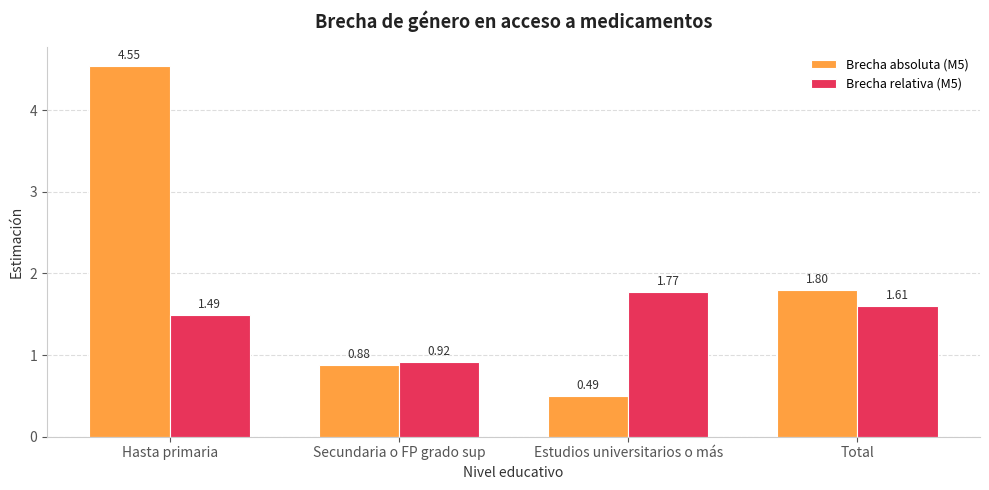

What is the label of the 4th bar from the right?

Hasta primaria